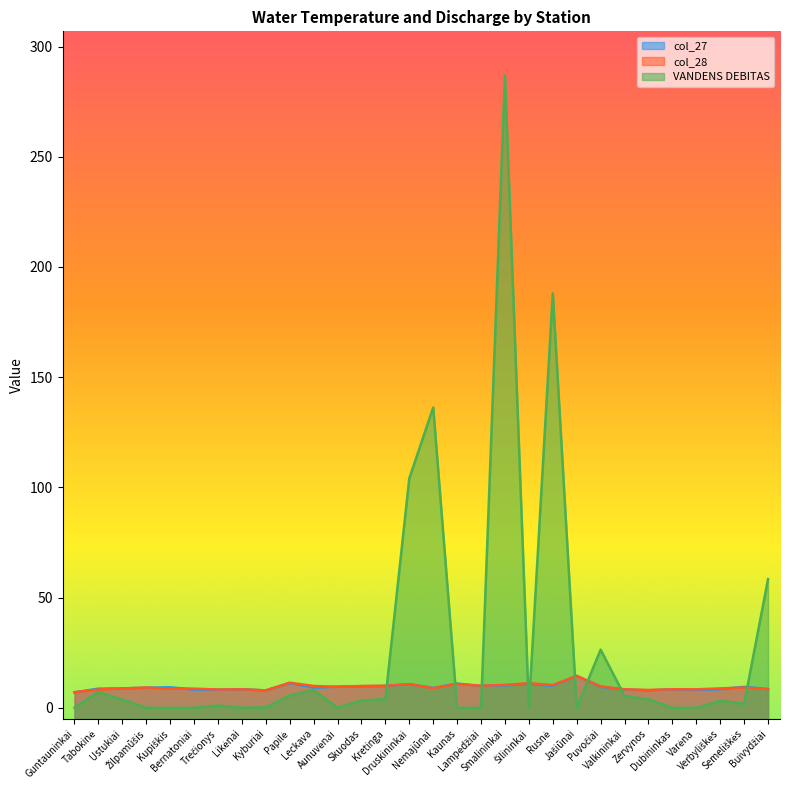

Which series has the largest total across all categories?

VANDENS DEBITAS